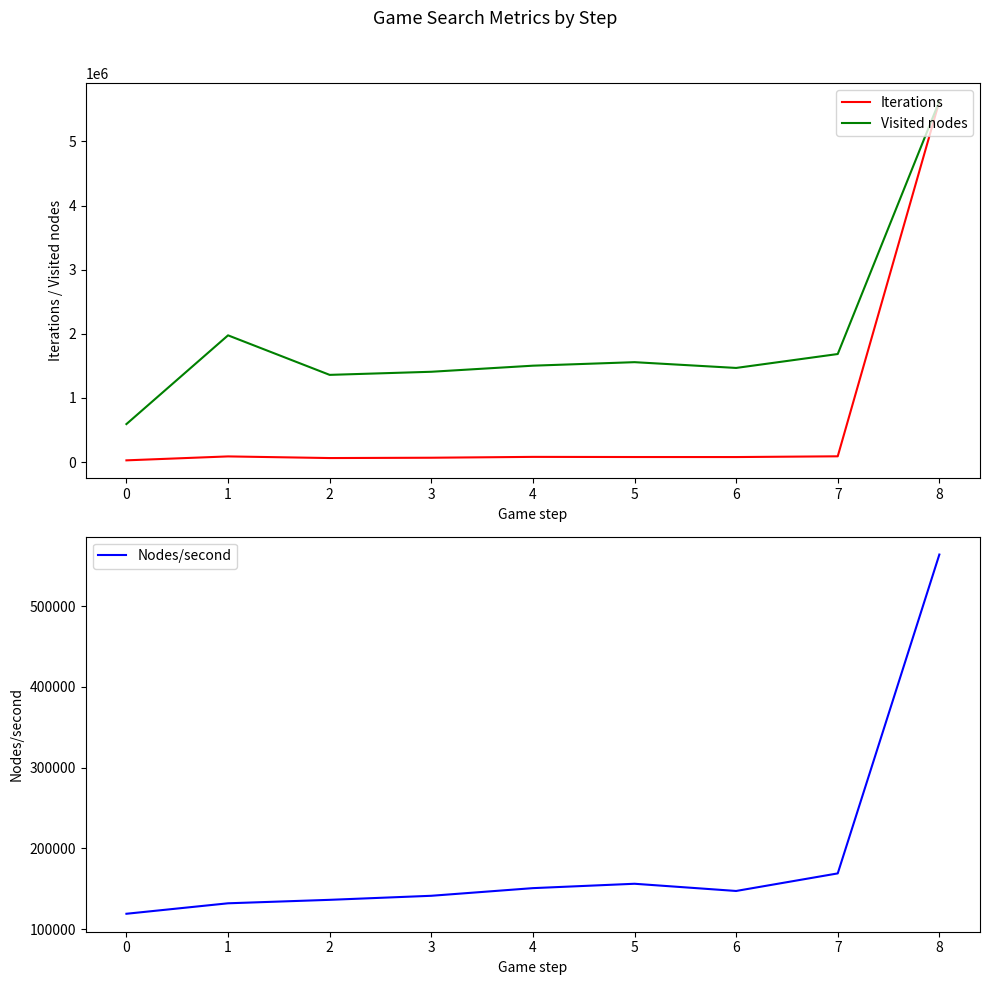

What is the difference between the maximum and minimum values in the Nodes/second series?

445090.1